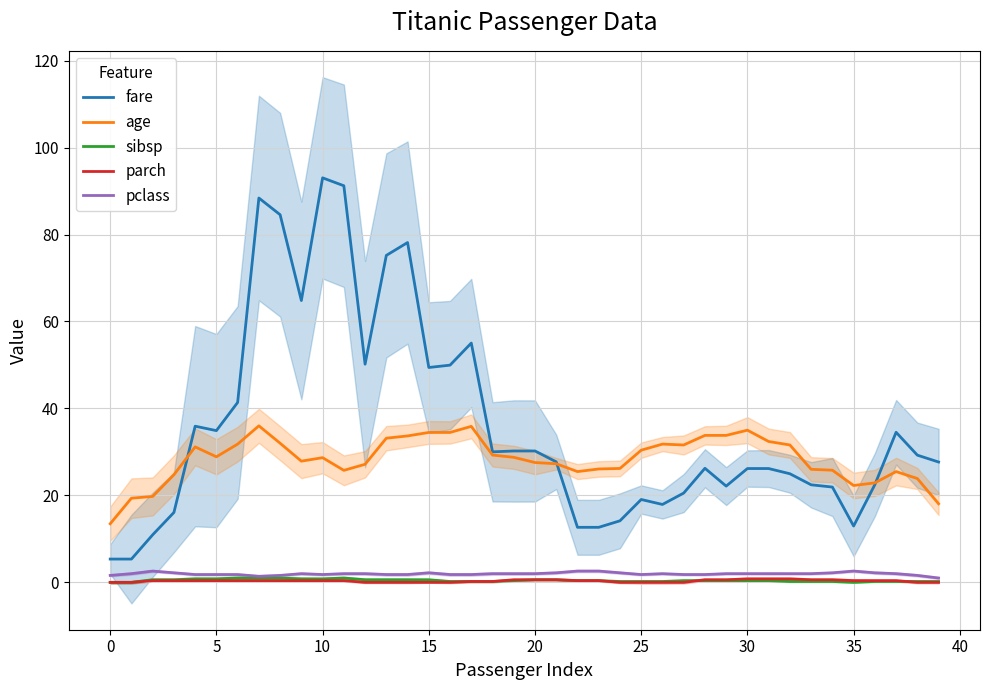

What is the maximum value for fare?

93.0